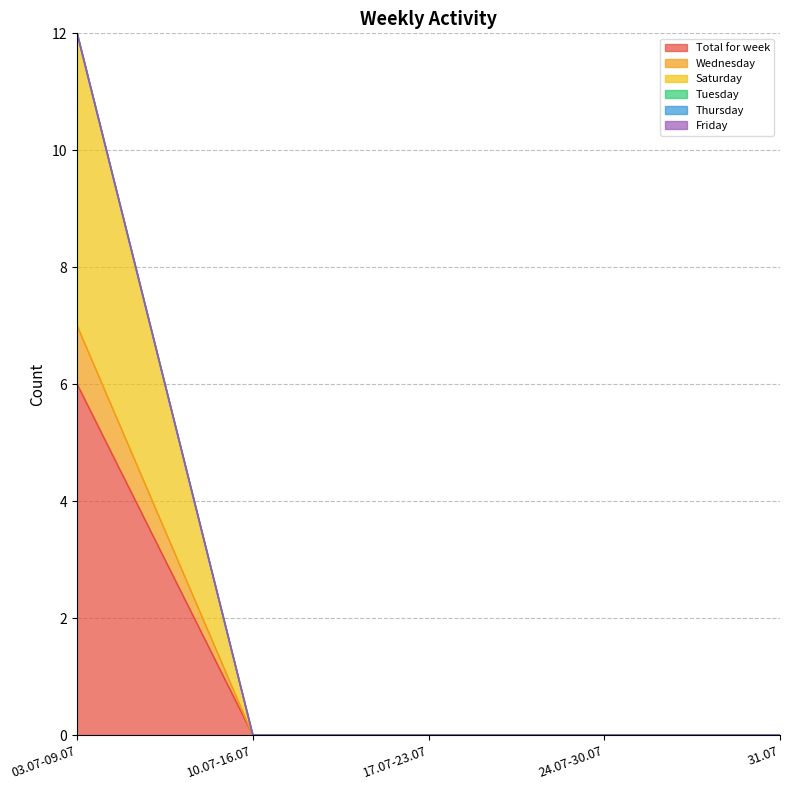

True or false: Wednesday and Total for week intersect in this chart.

False